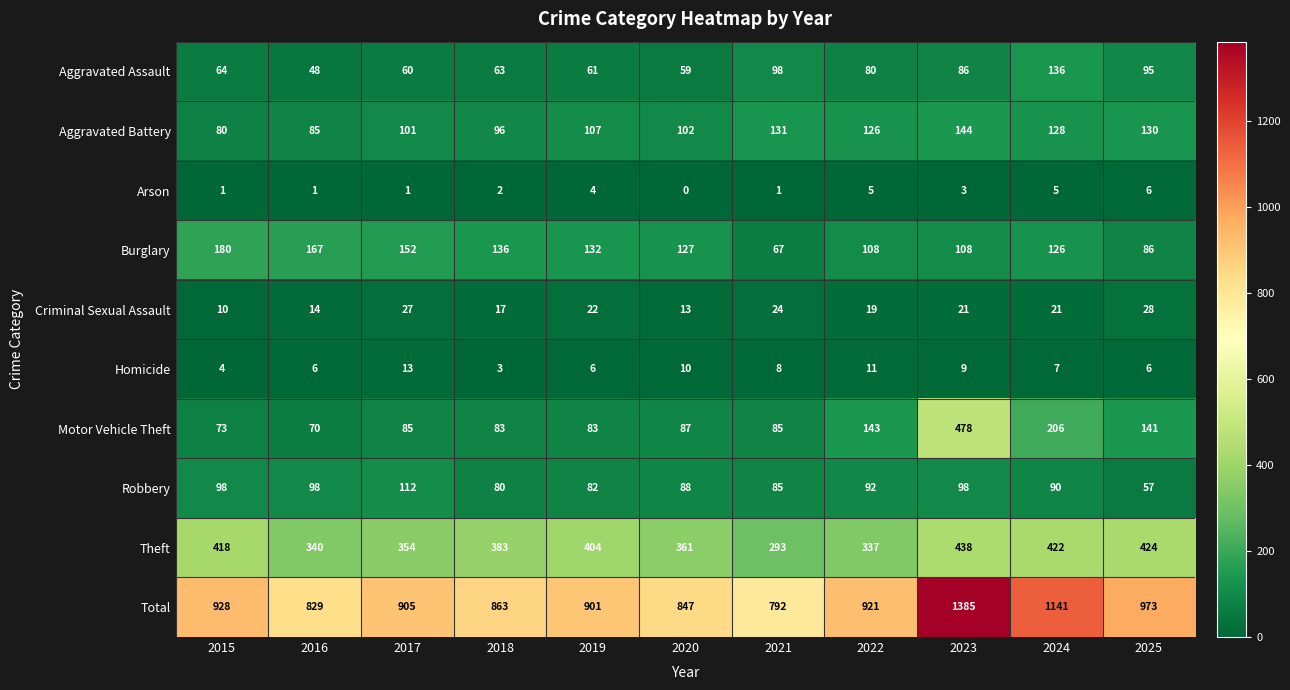

What is the spread (max minus min) of values at 2023?

1382